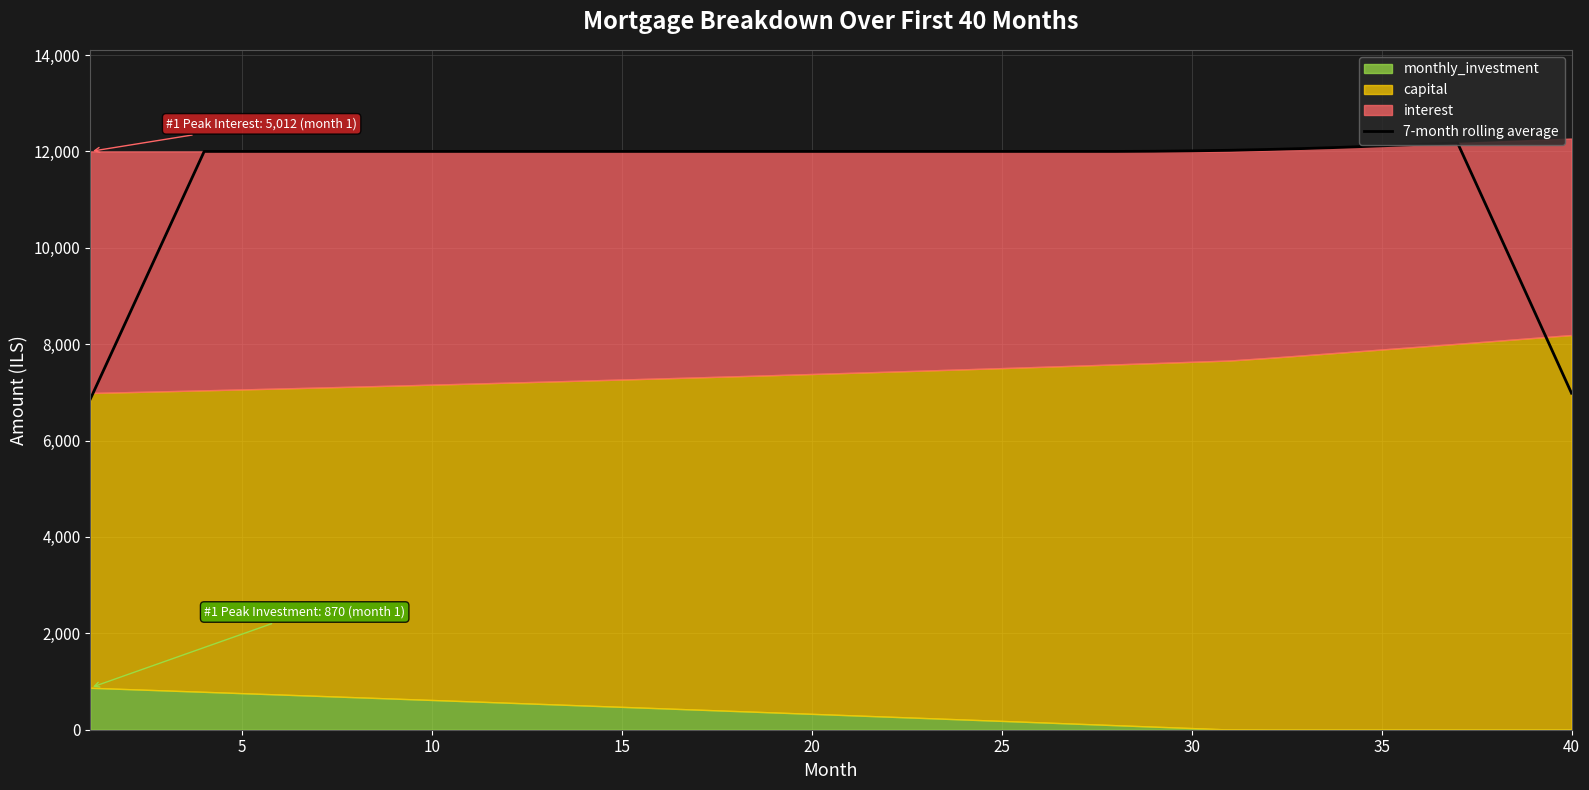

Is it true that the value at 30 is 18233.2?

False